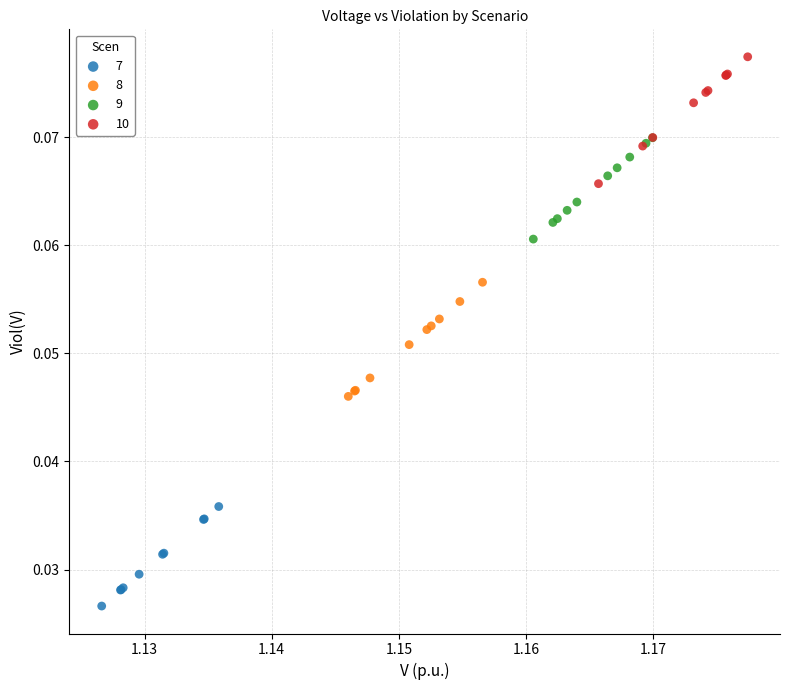

Which series reaches the minimum Y coordinate?

7